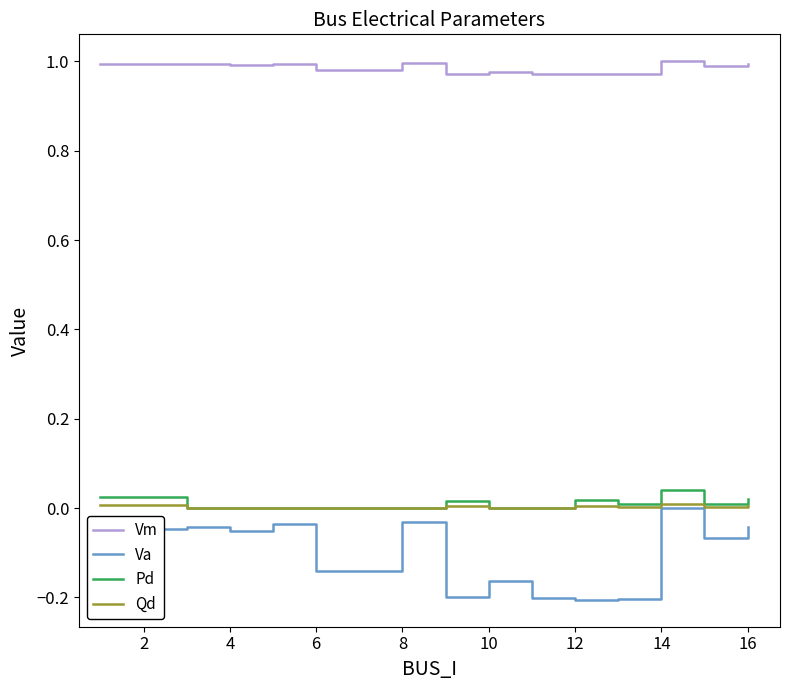

True or false: Pd and Va cross at least once.

False